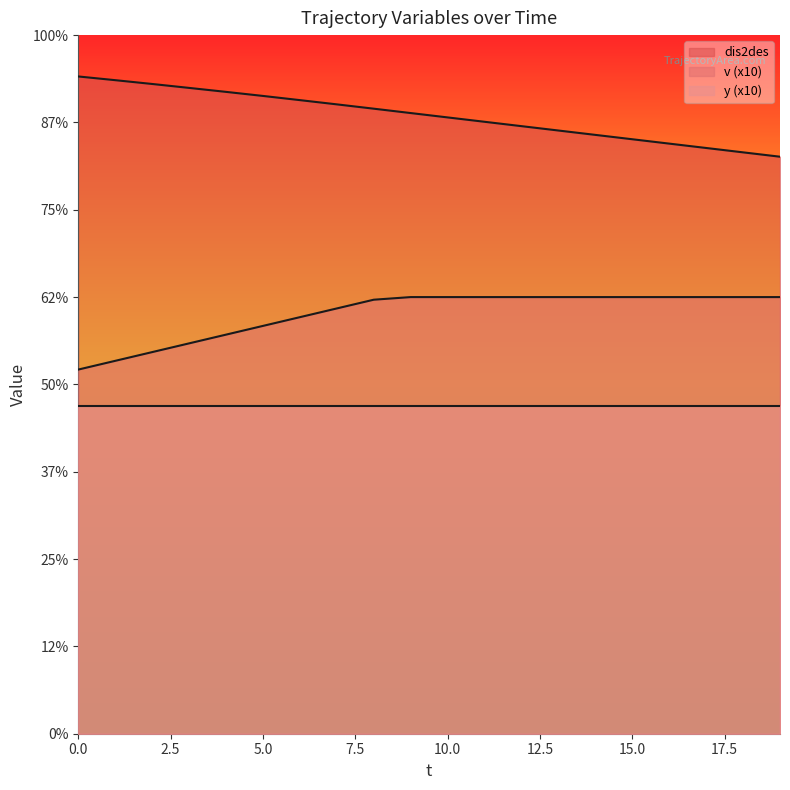

True or false: v and dis2des cross at least once.

False